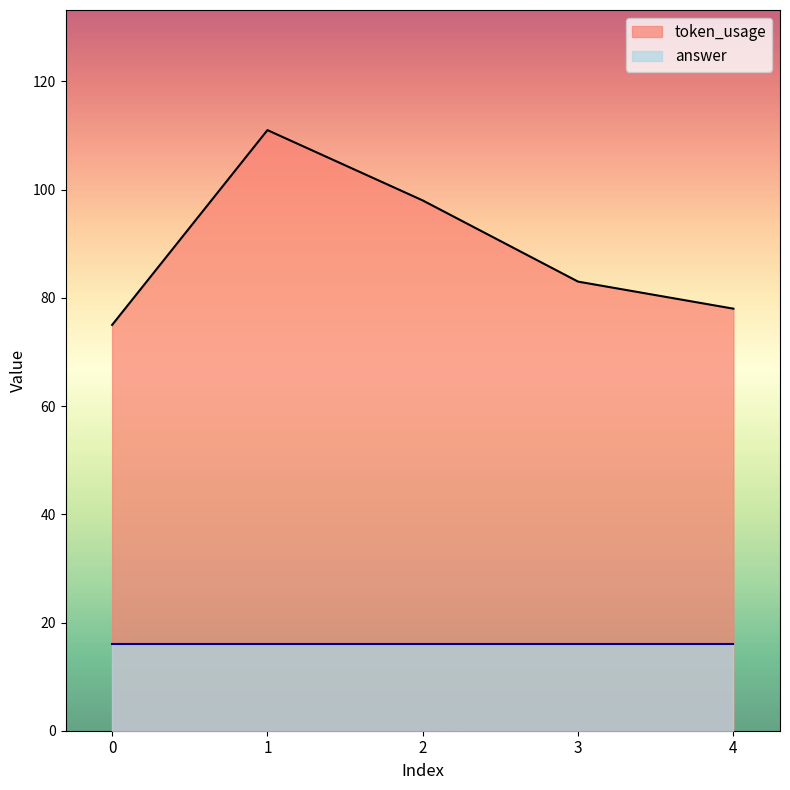

What is the difference between the second highest and second lowest values?

20